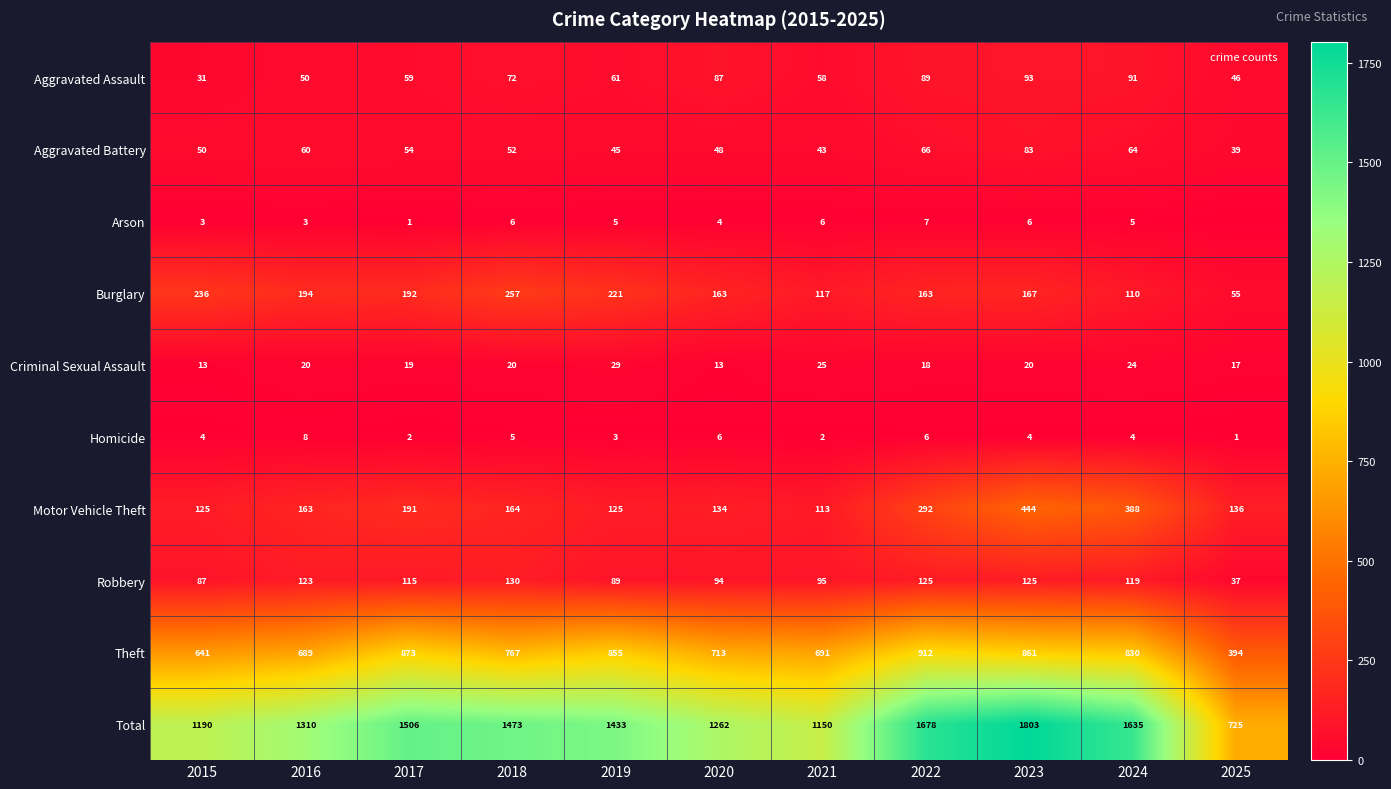

Between 2015 and 2022, which series saw the biggest shift?

Total